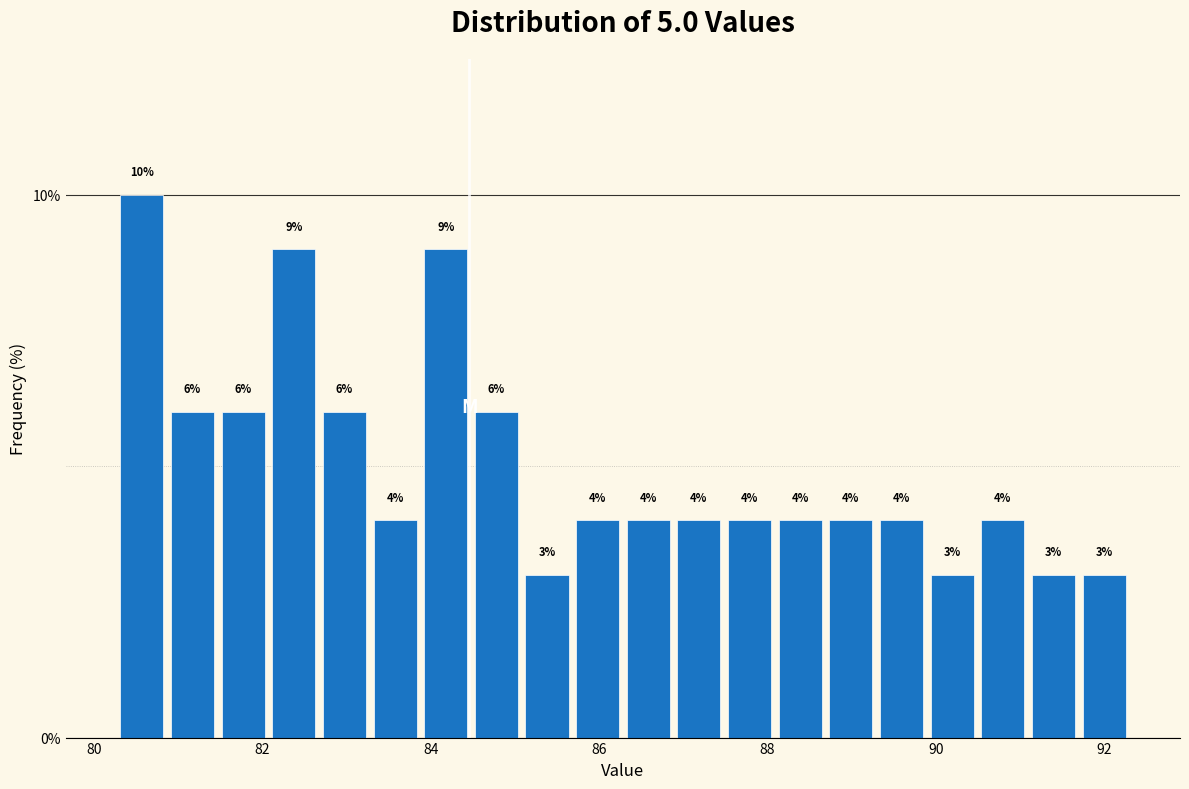

Read against the x-axis, roughly where is the centre of the tallest bar?

80.6